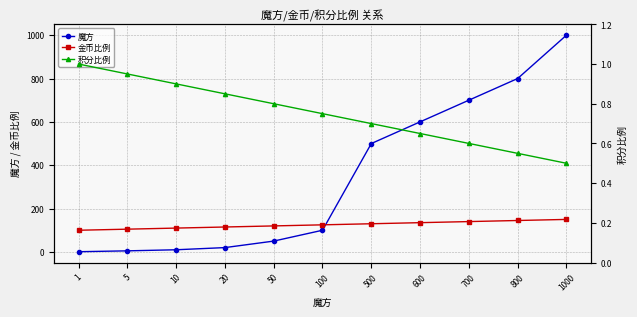

Reading left to right, extract all data points from this chart.

魔方: 1=1.0	5=5.0	10=10.0	20=20.0	50=50.0	100=100.0	500=500.0	600=600.0	700=700.0	800=800.0	1000=1000.0
金币比例: 1=100.0	5=105.0	10=110.0	20=115.0	50=120.0	100=125.0	500=130.0	600=135.0	700=140.0	800=145.0	1000=150.0
积分比例: 1=1.0	5=0.9	10=0.9	20=0.8	50=0.8	100=0.8	500=0.7	600=0.7	700=0.6	800=0.6	1000=0.5